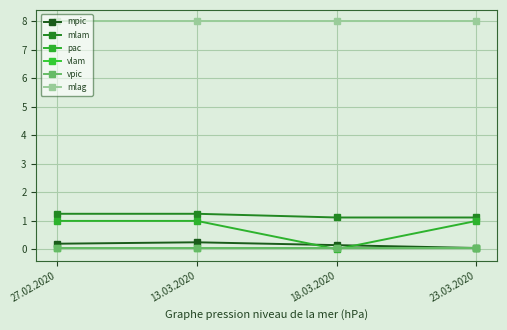

Rank the categories by mpic value from lowest to highest.

23.03.2020, 18.03.2020, 27.02.2020, 13.03.2020